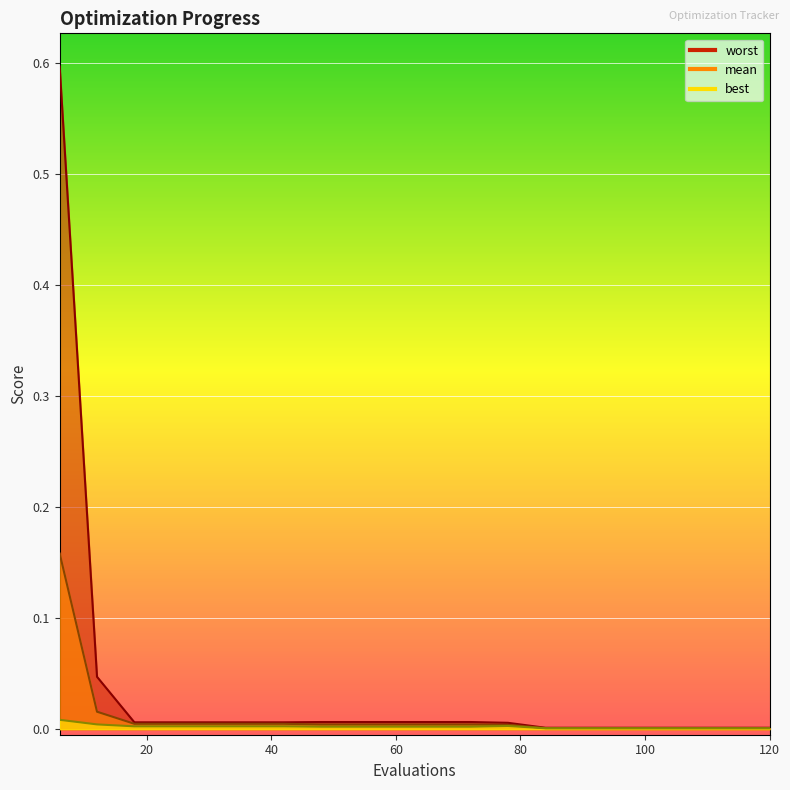

Is it true that best equals 0.0 at 48?

False